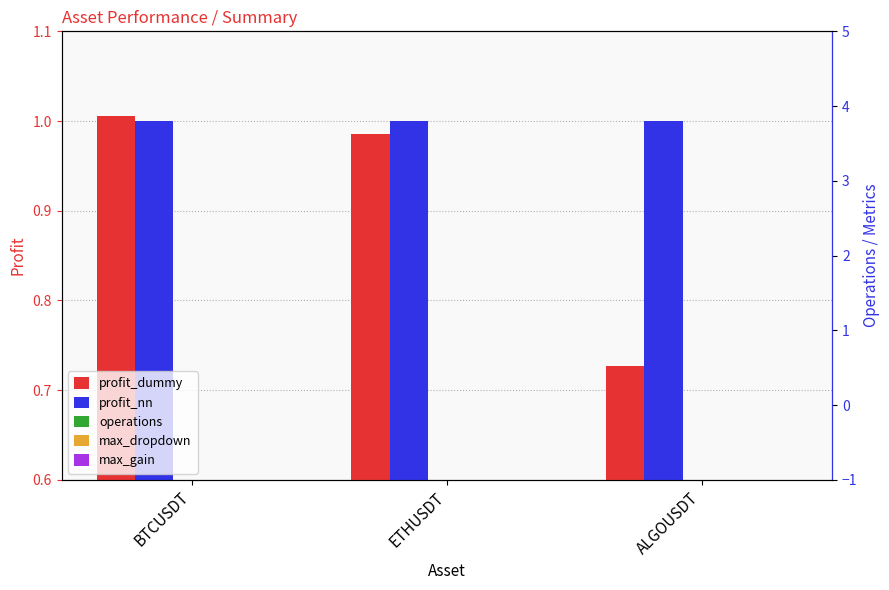

Which has a higher value, ALGOUSDT or ETHUSDT?

ETHUSDT